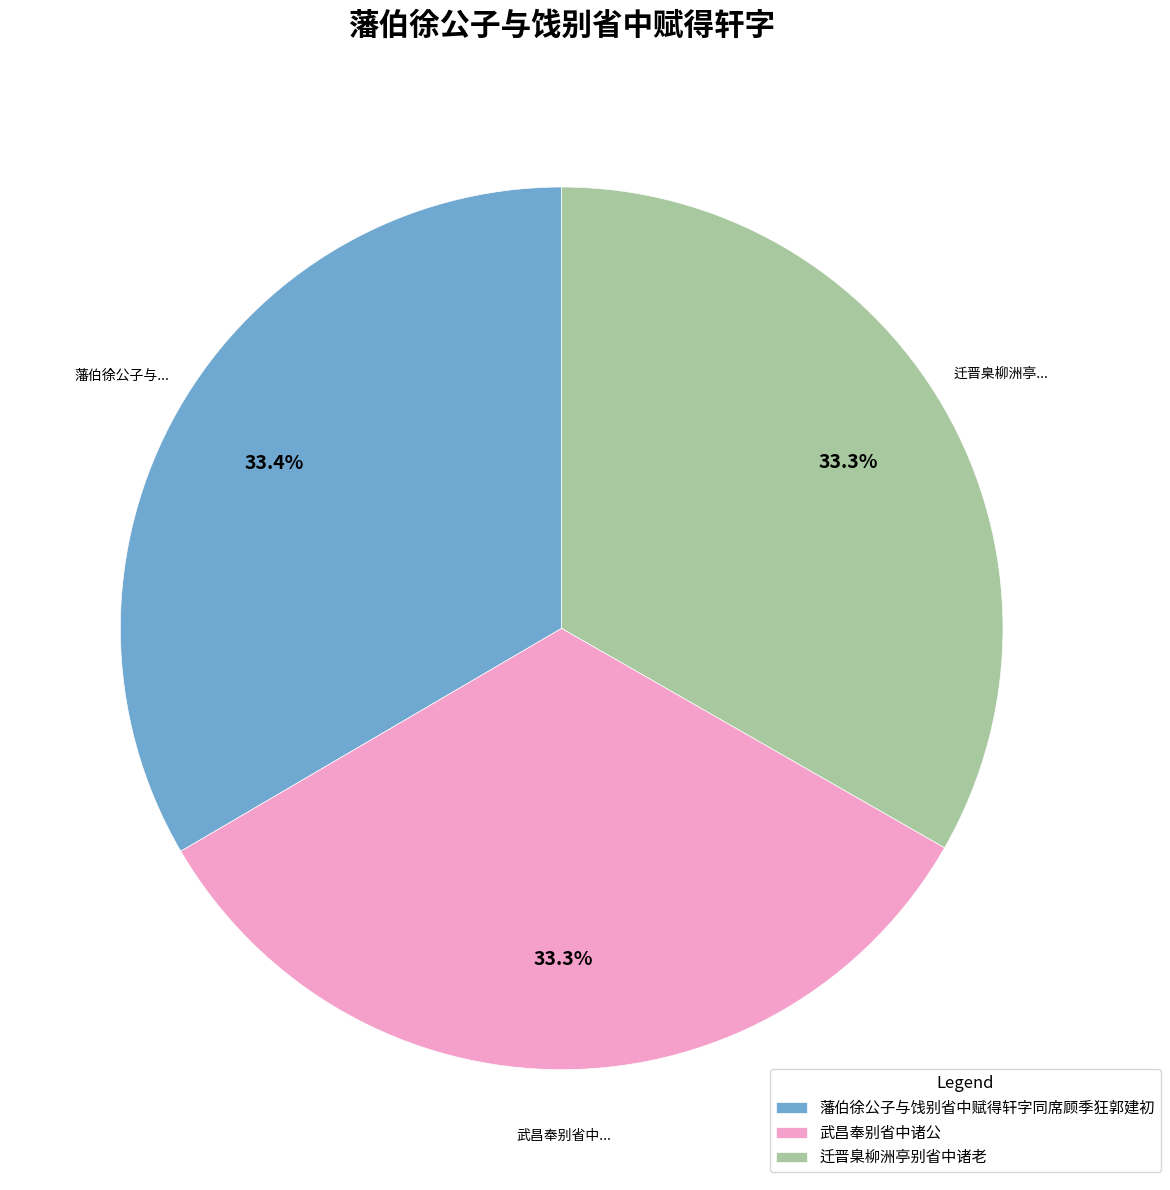

The 武昌奉别省中诸公 slice represents 46% of the pie. True or false?

False